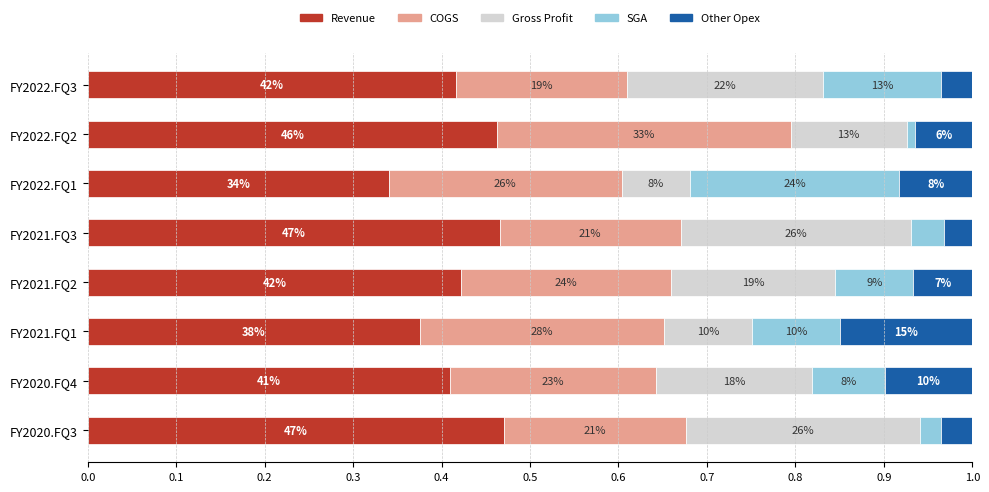

What are all the series names shown in the legend?

Revenue, COGS, Gross Profit, SGA, Other Opex